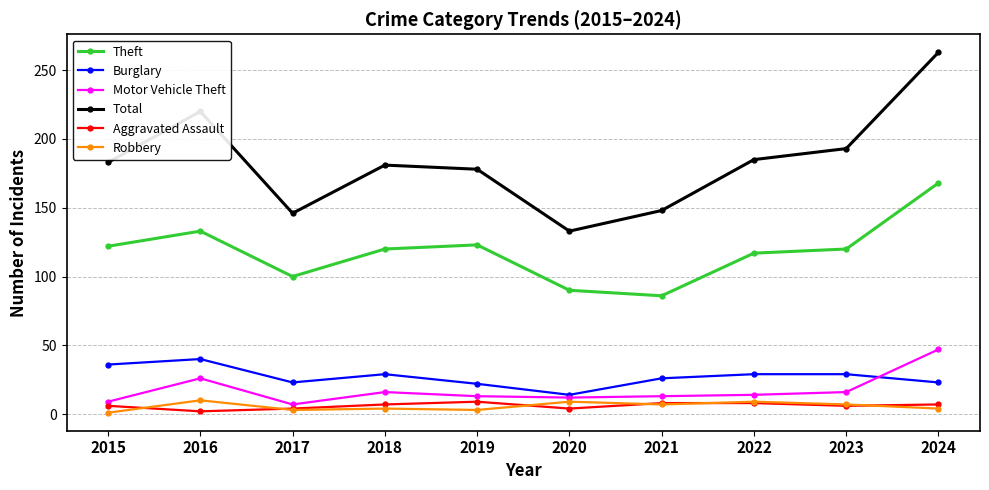

What is the highest value of the Motor Vehicle Theft series?

47